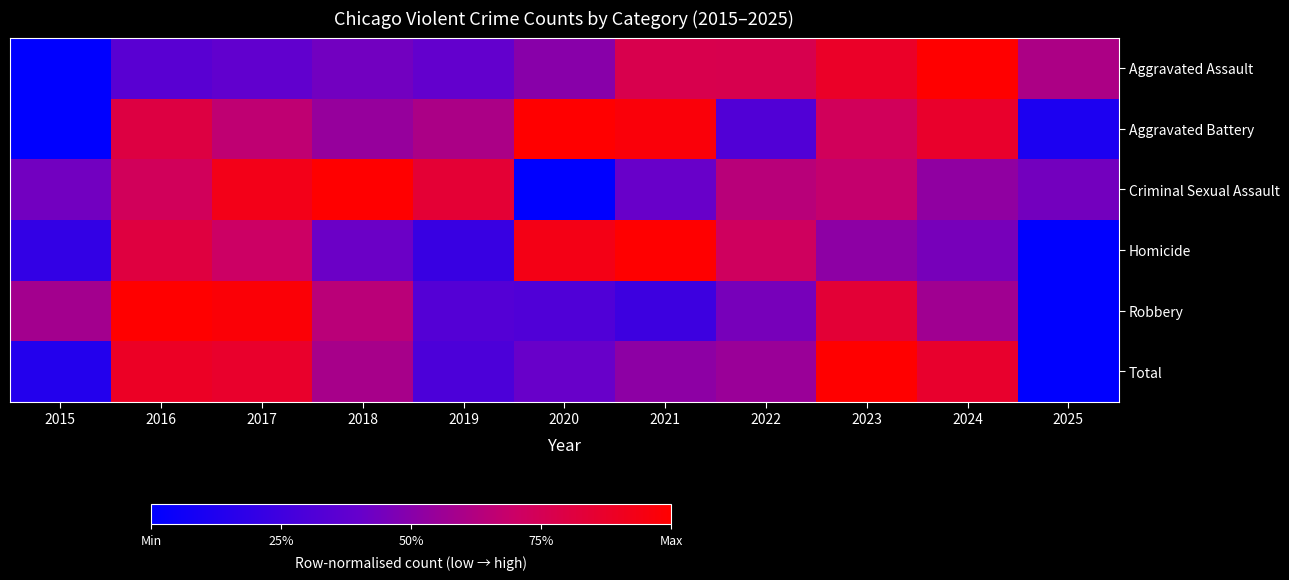

List the series in order of their peak value, highest first.

Aggravated Assault, Aggravated Battery, Criminal Sexual Assault, Homicide, Robbery, Total